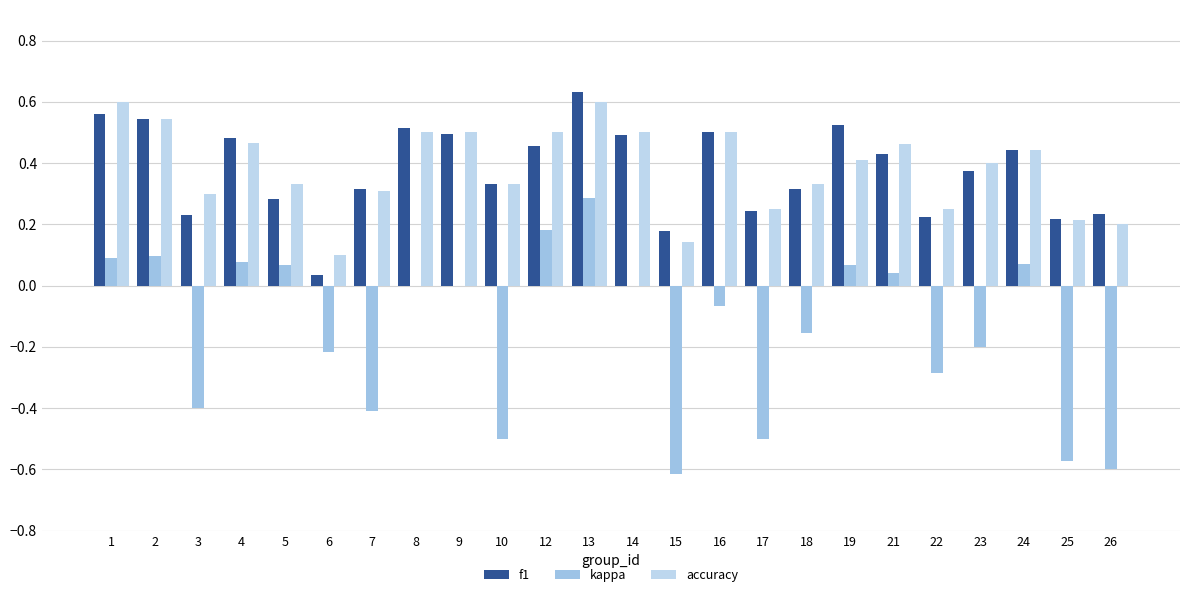

The value of kappa at 23 is -0.2. True or false?

True